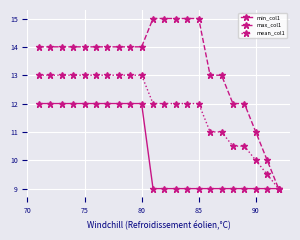

Count the number of categories in the chart.

22